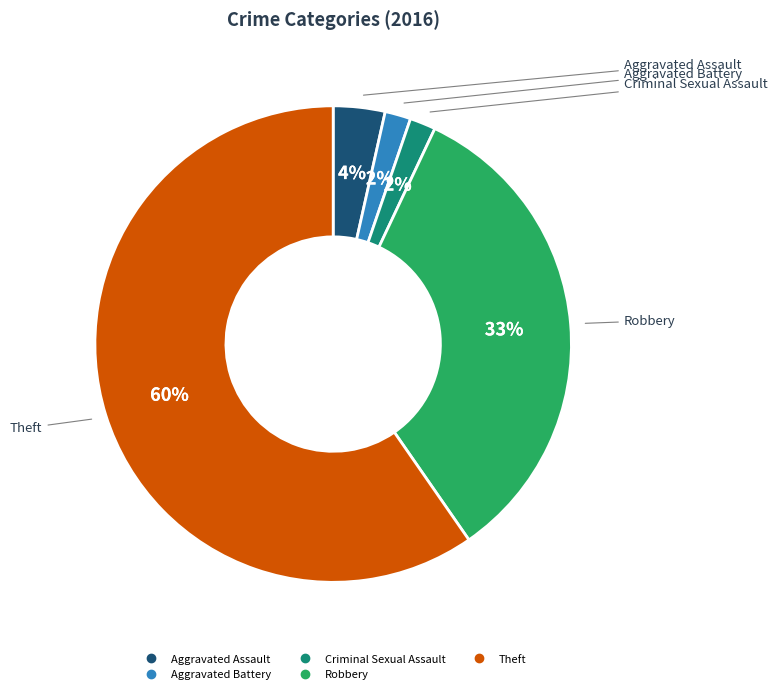

Combined, do Theft and Aggravated Battery account for over 50%?

Yes